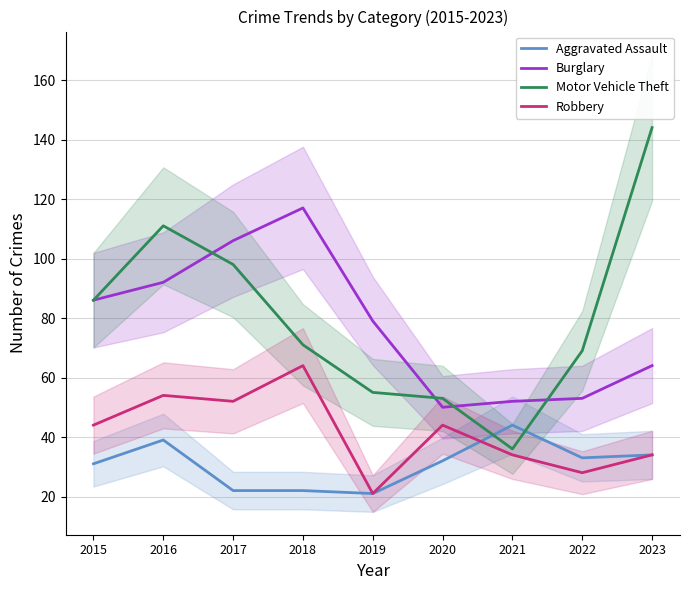

How many times do Aggravated Assault and Motor Vehicle Theft cross each other?

2